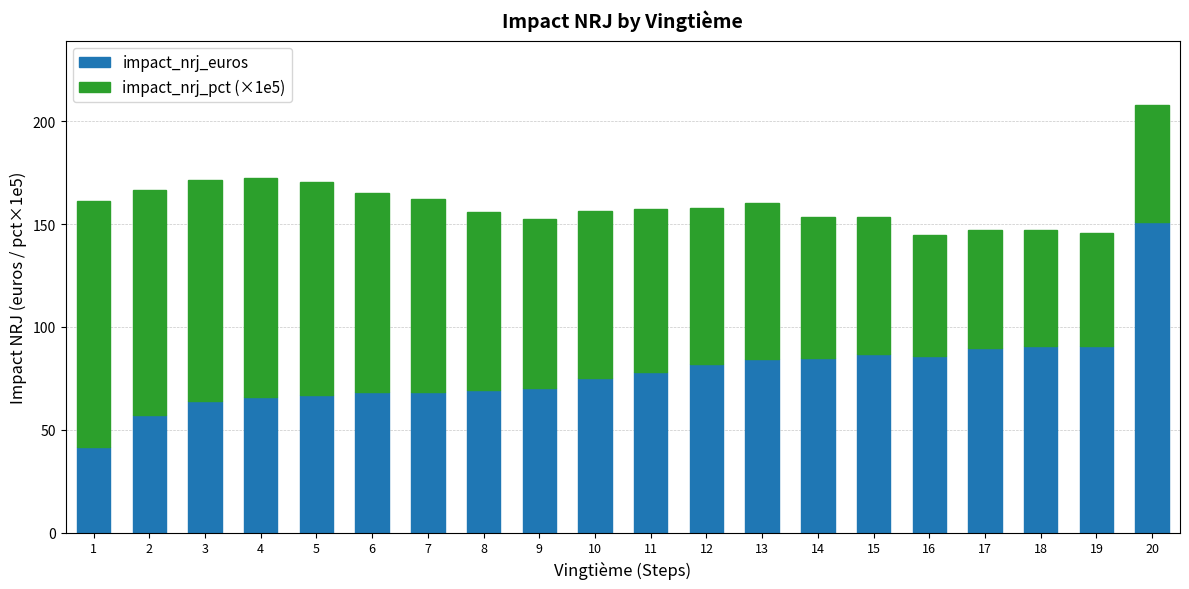

What is the total value across all series at 8?

155.8